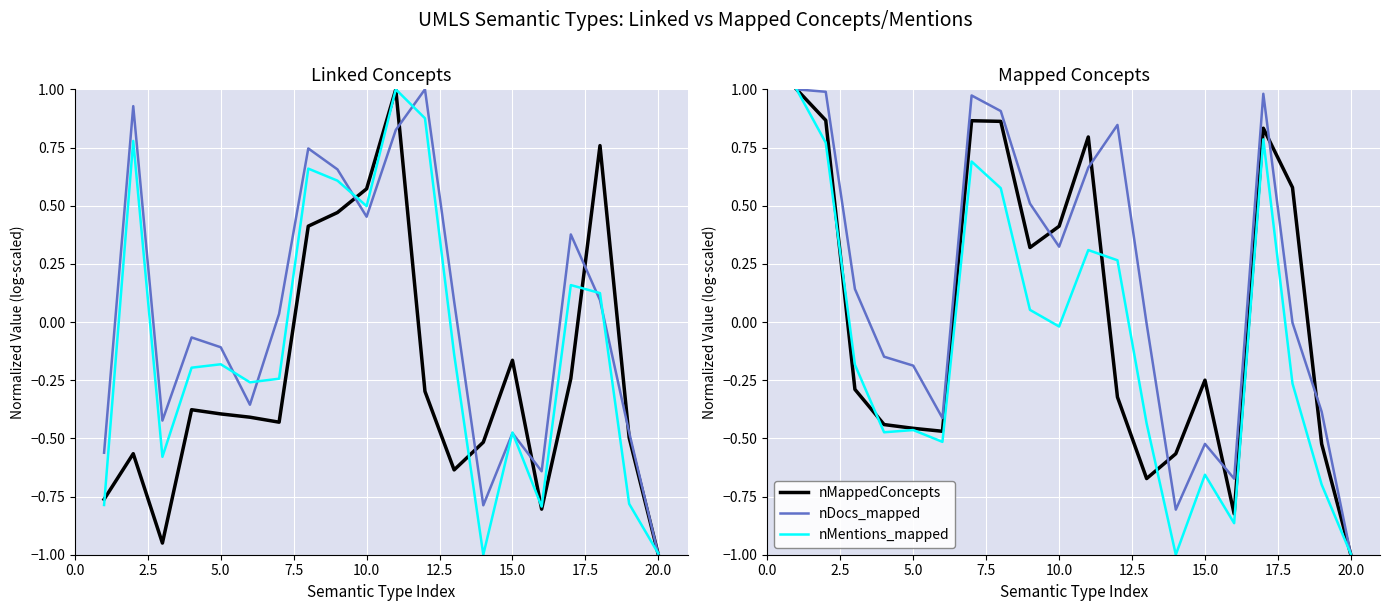

Rank the series by their maximum value, from highest to lowest.

nLinkedConcepts, nDocs_linked, nMentions_linked, nMappedConcepts, nDocs_mapped, nMentions_mapped